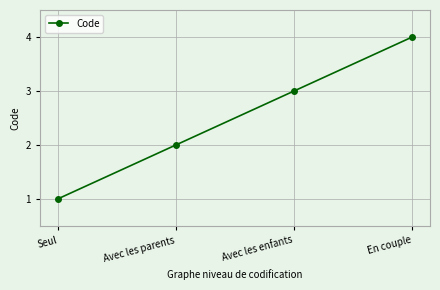

What is the sum of the values at En couple and Avec les enfants?

7